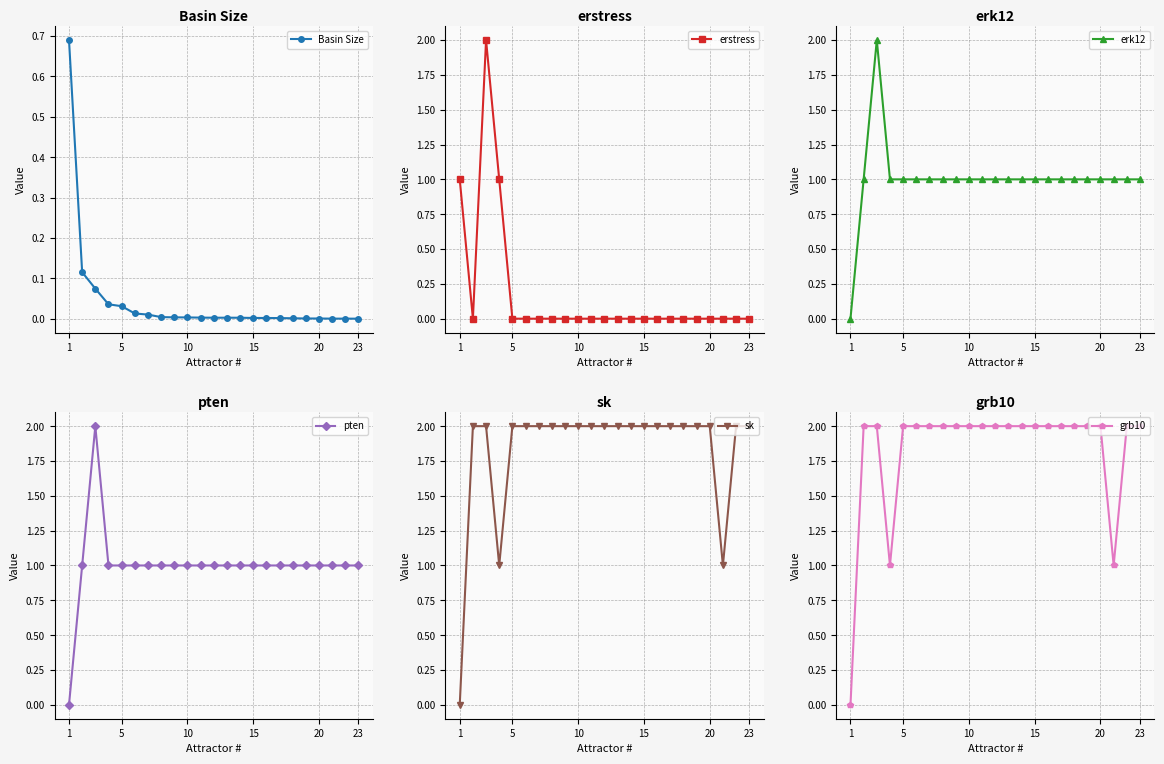

True or false: grb10 has a value of 2 at 23.

True